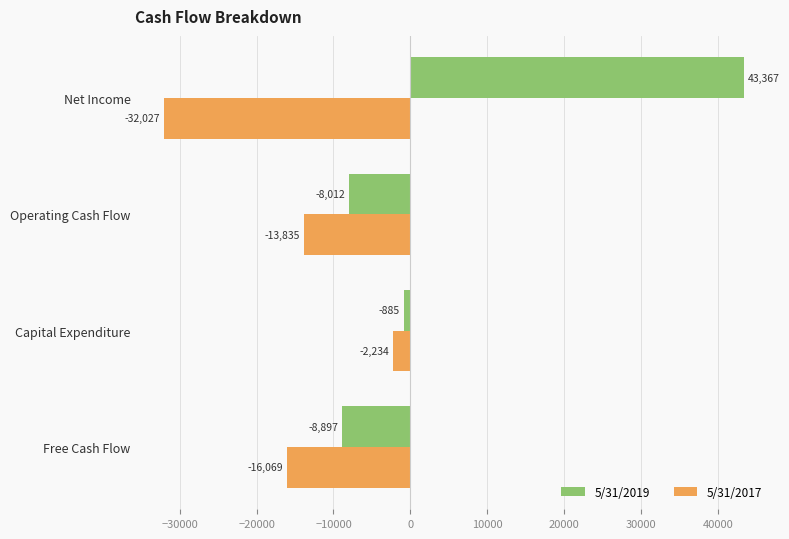

What is the minimum value shown in the chart?

-32027